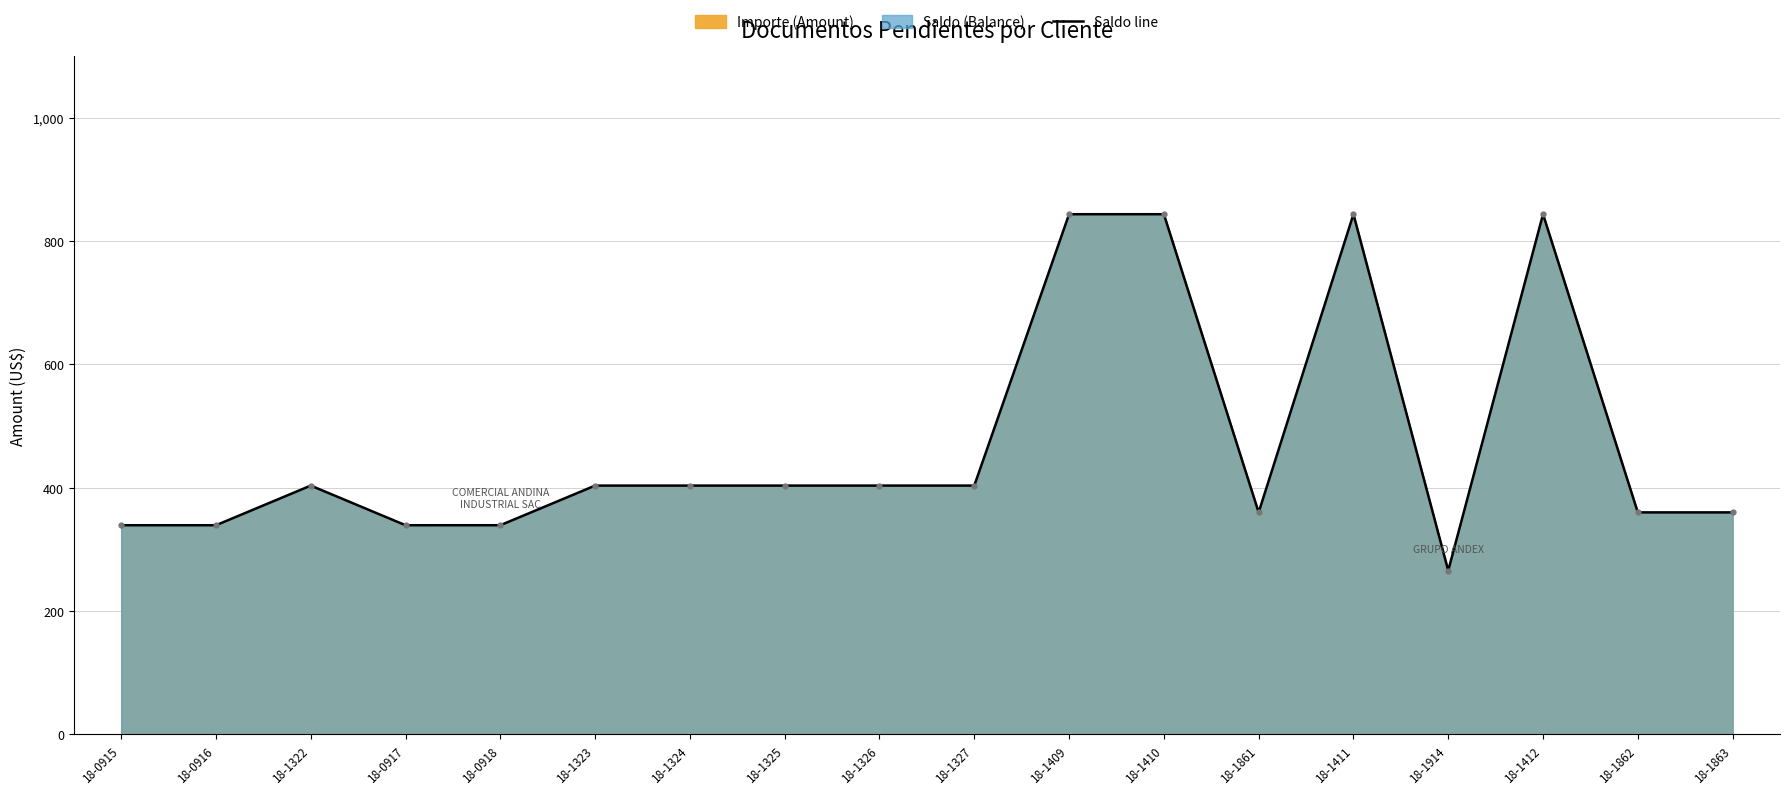

What is the sum of the values at 18-1409 and 18-1410?

1687.6